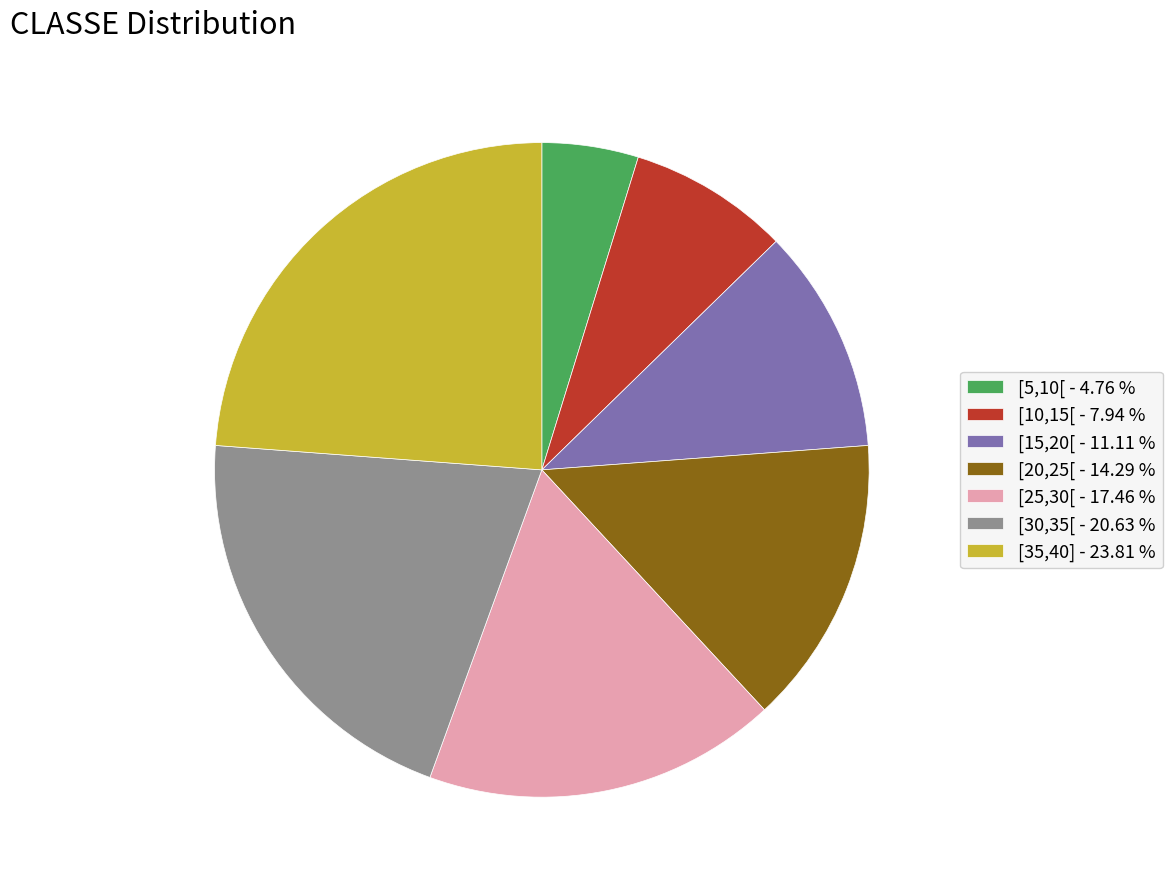

Which slice is the largest?

[35,40]